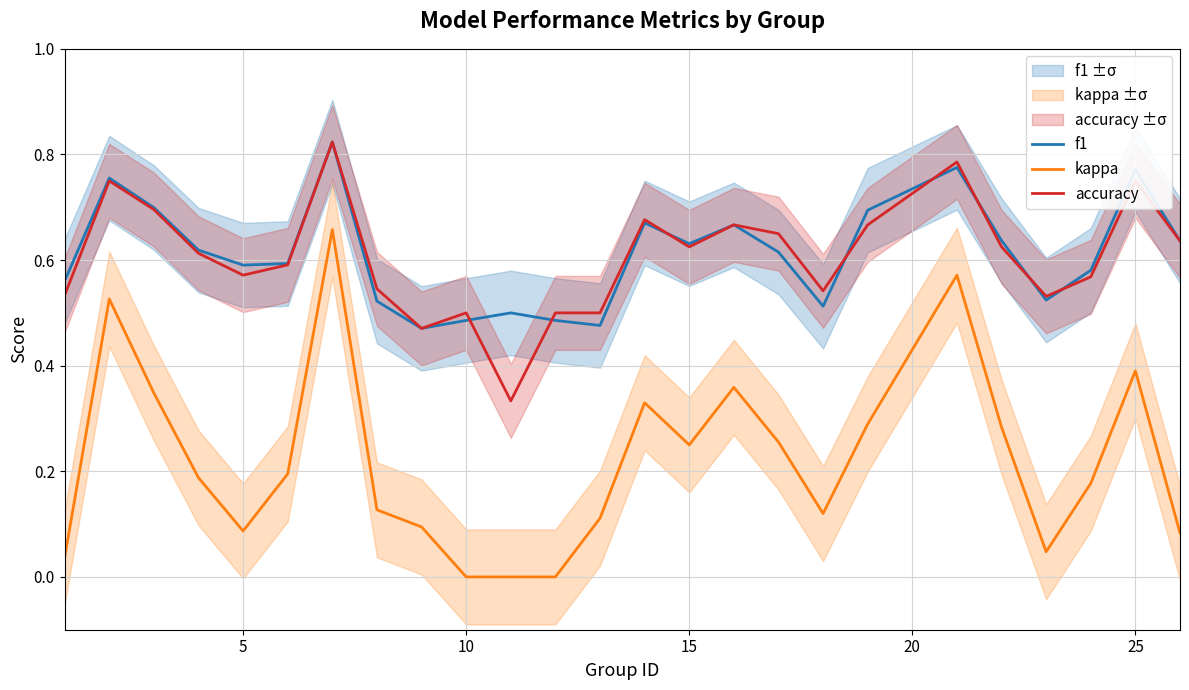

True or false: f1 and kappa cross at least once.

False